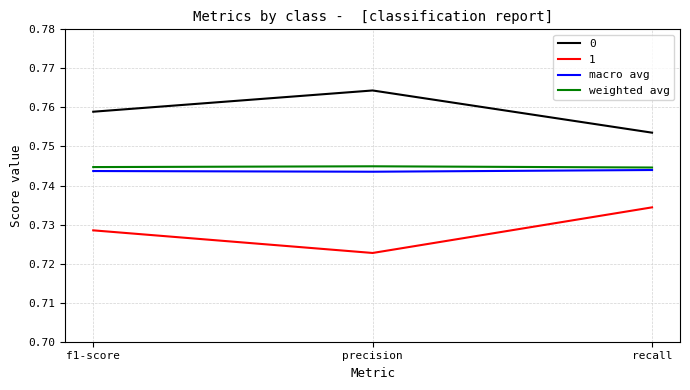

Does the chart display data point markers on the line(s)?

No